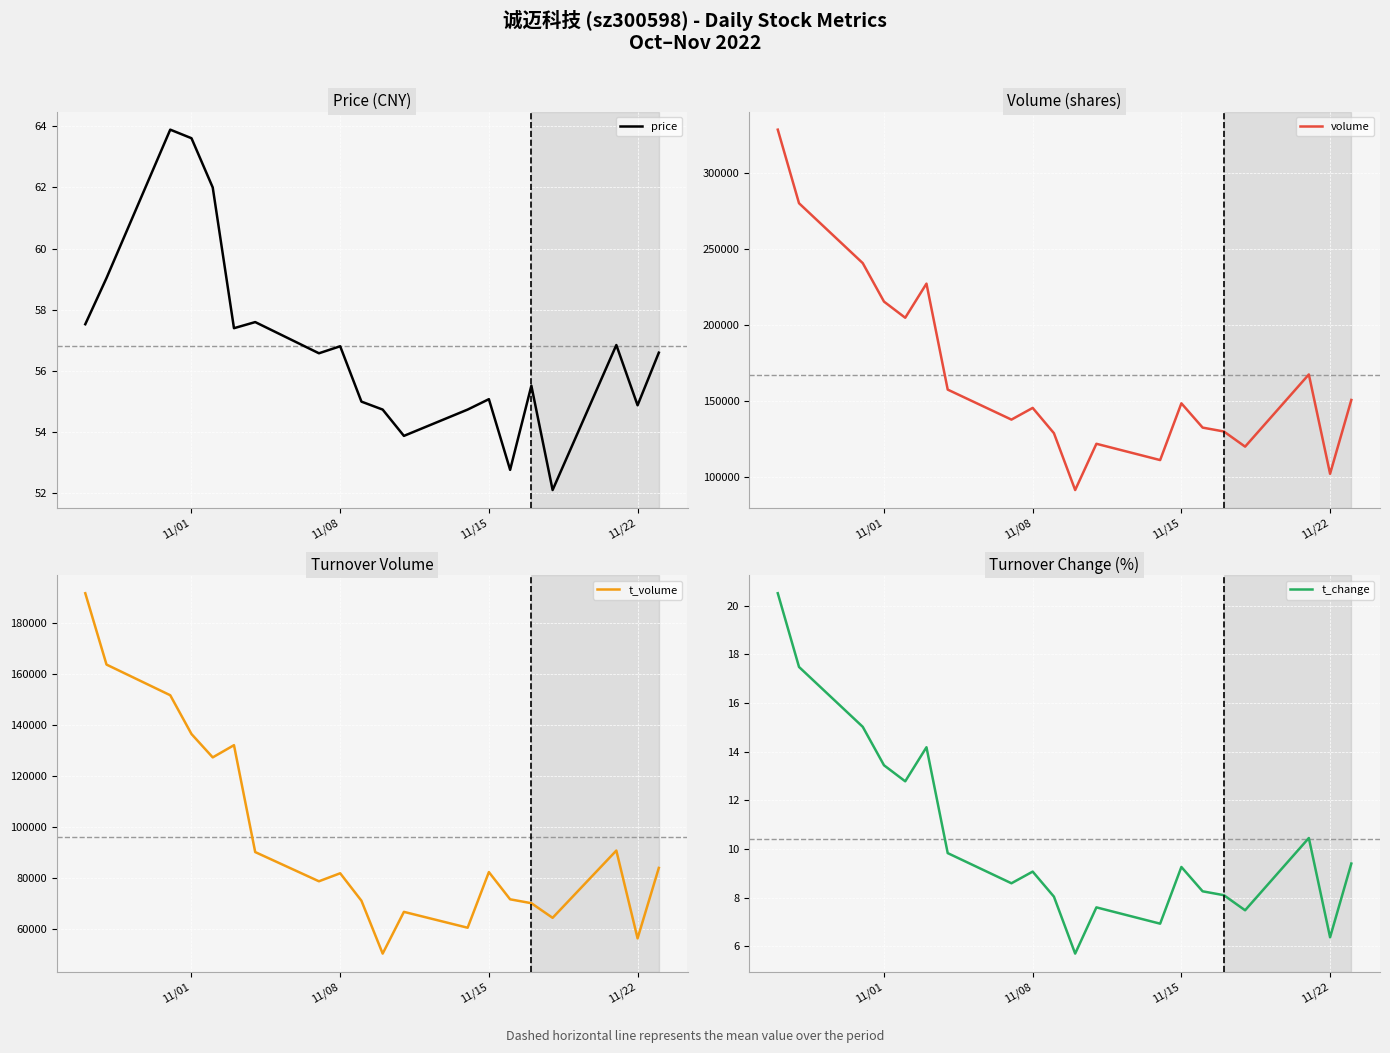

Which label corresponds to the largest value in the chart?

11/01